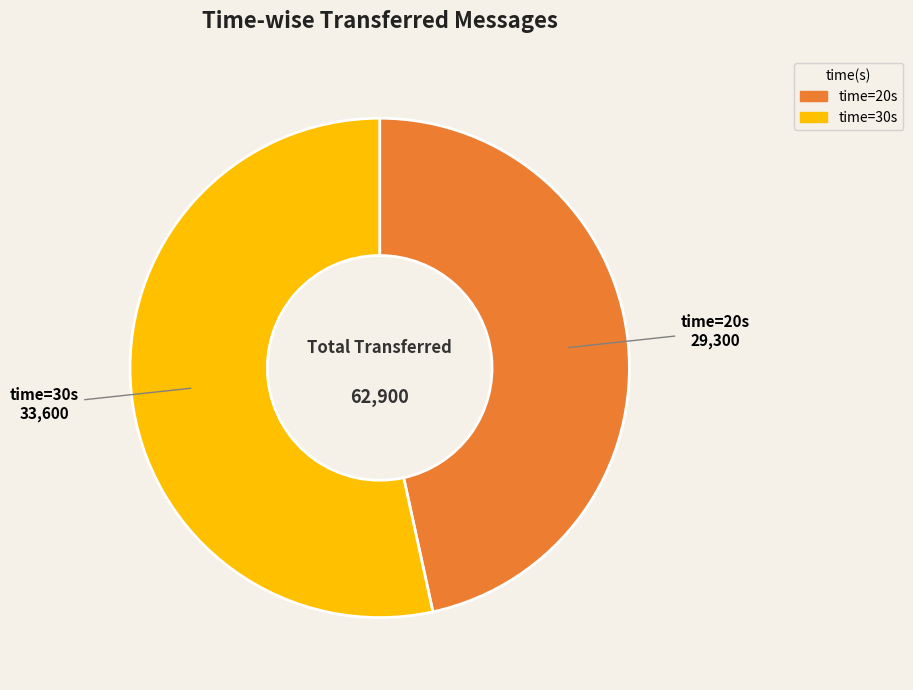

Is there a majority slice in this chart?

Yes